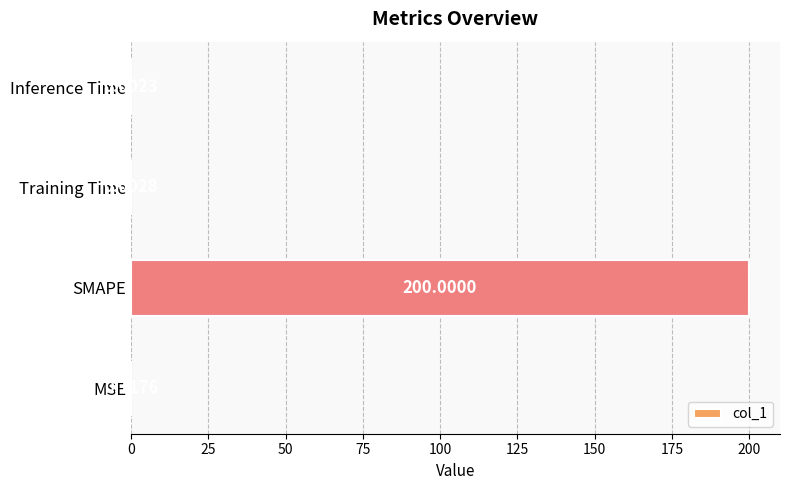

What is the sum of all values?

200.1